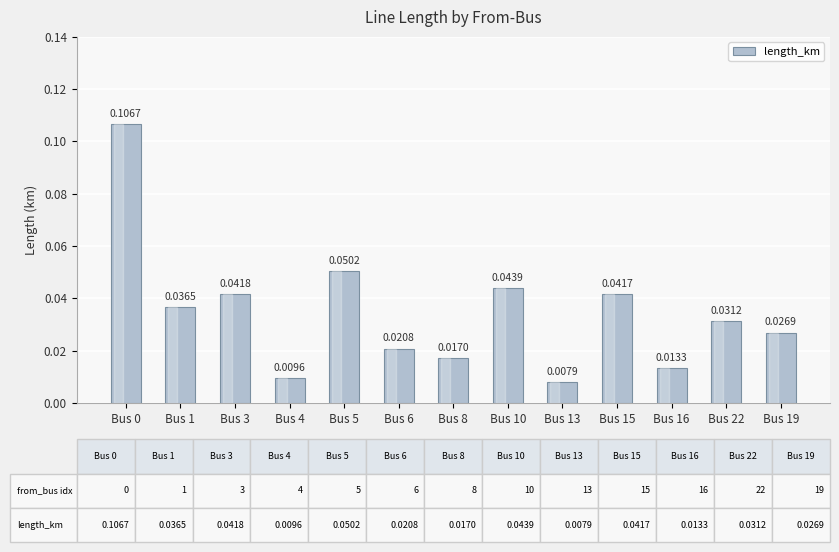

Between Bus 15 and Bus 1, which is larger?

Bus 15